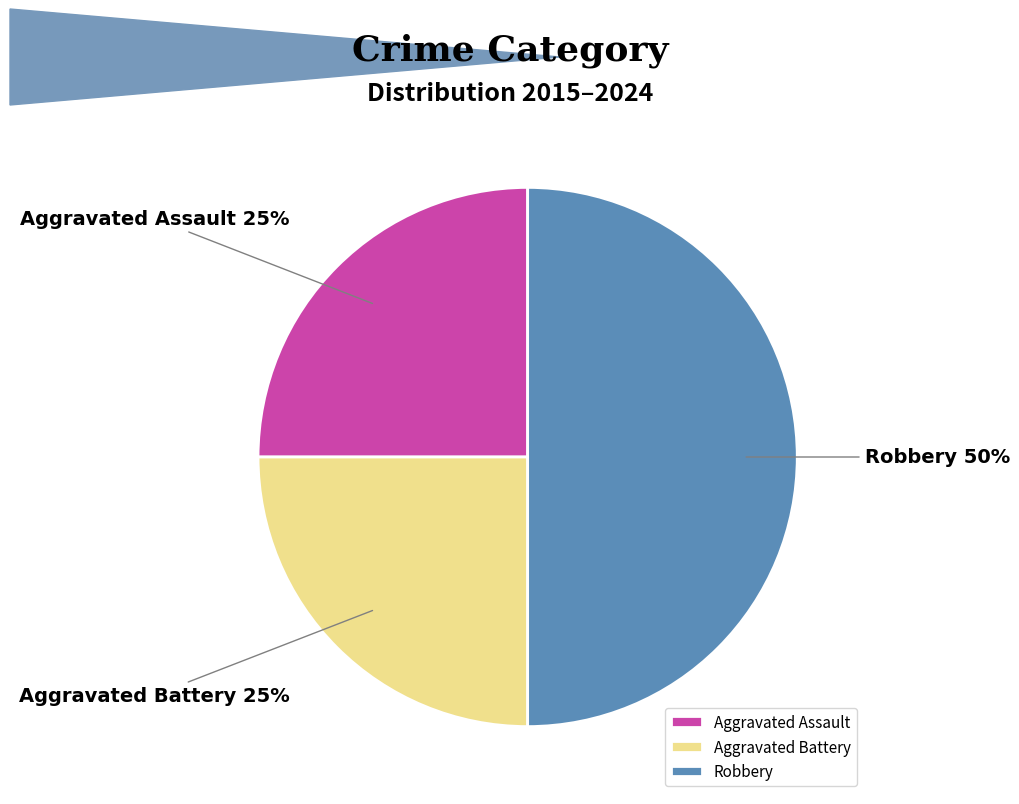

Does Aggravated Assault represent more than half of the total?

No